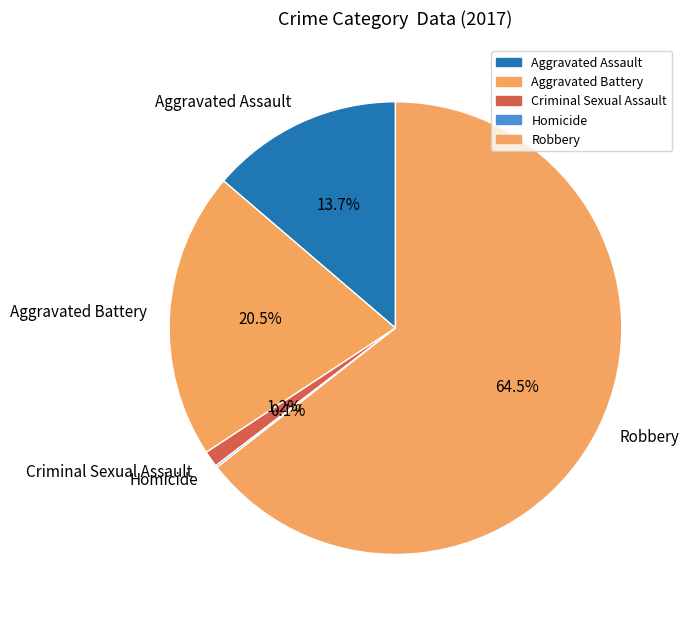

Does Robbery account for over 50% of the chart?

Yes